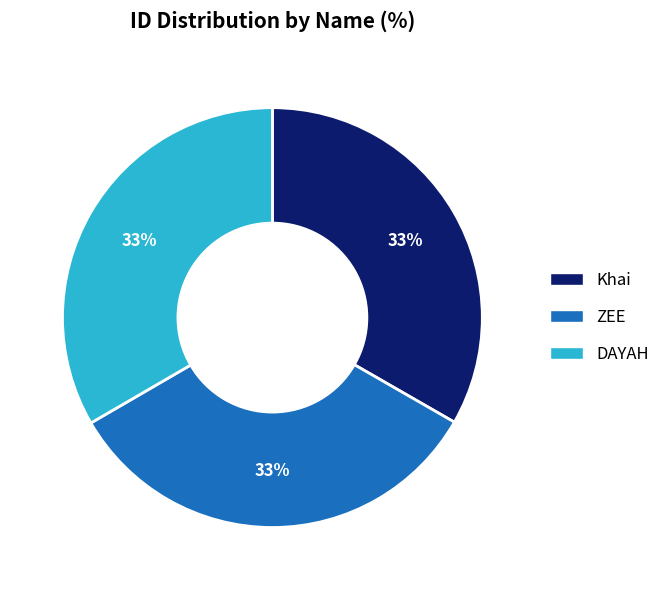

To the nearest percent, what is the average slice percentage?

33%